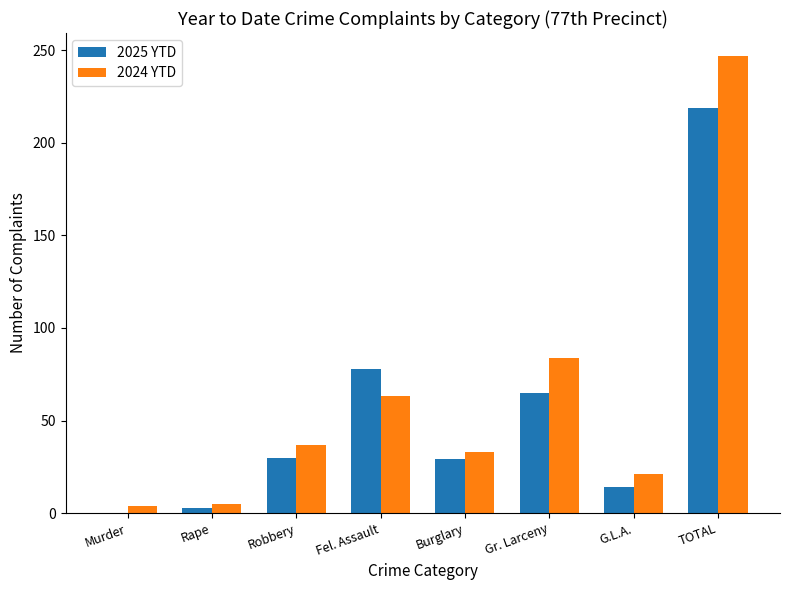

What is the maximum value shown in the chart?

247